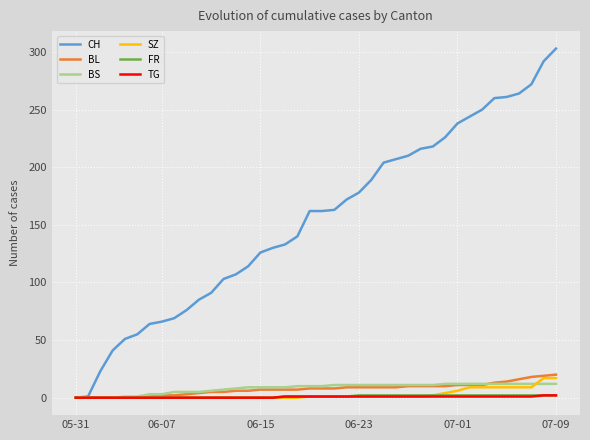

Which series has the widest spread of values?

CH